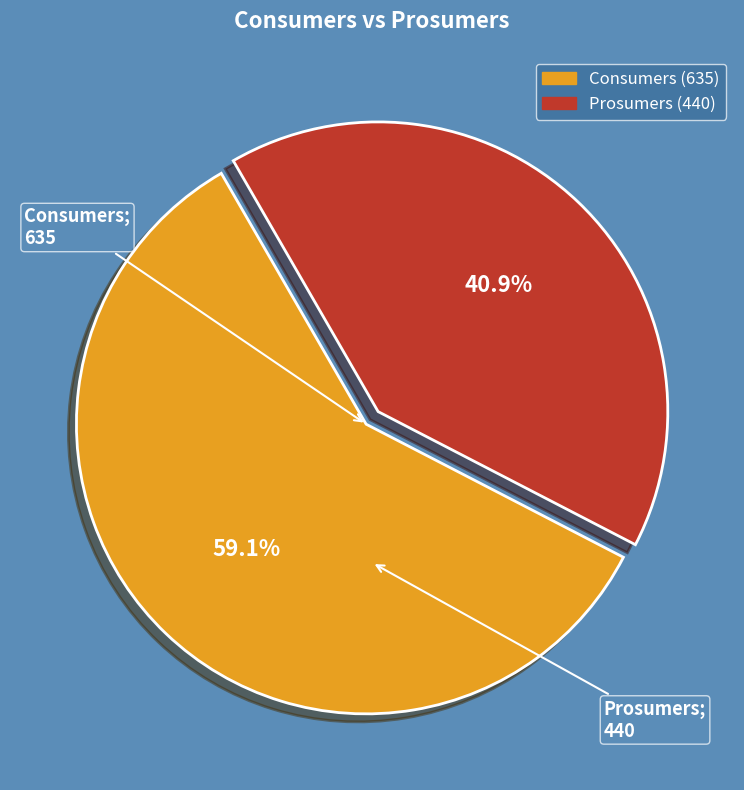

How many segments does this pie chart have?

2